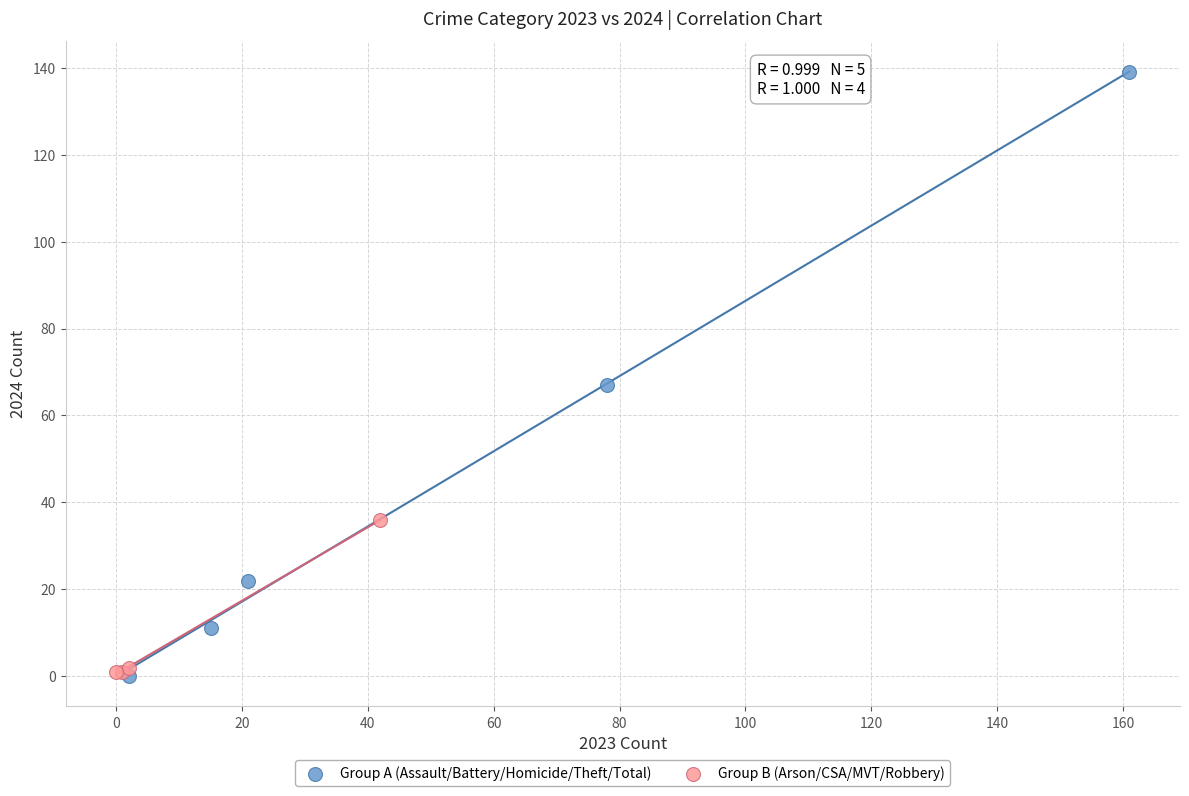

What are all the series names shown in the legend?

Group A (Assault/Battery/Homicide/Theft/Total), Group B (Arson/CSA/MVT/Robbery)